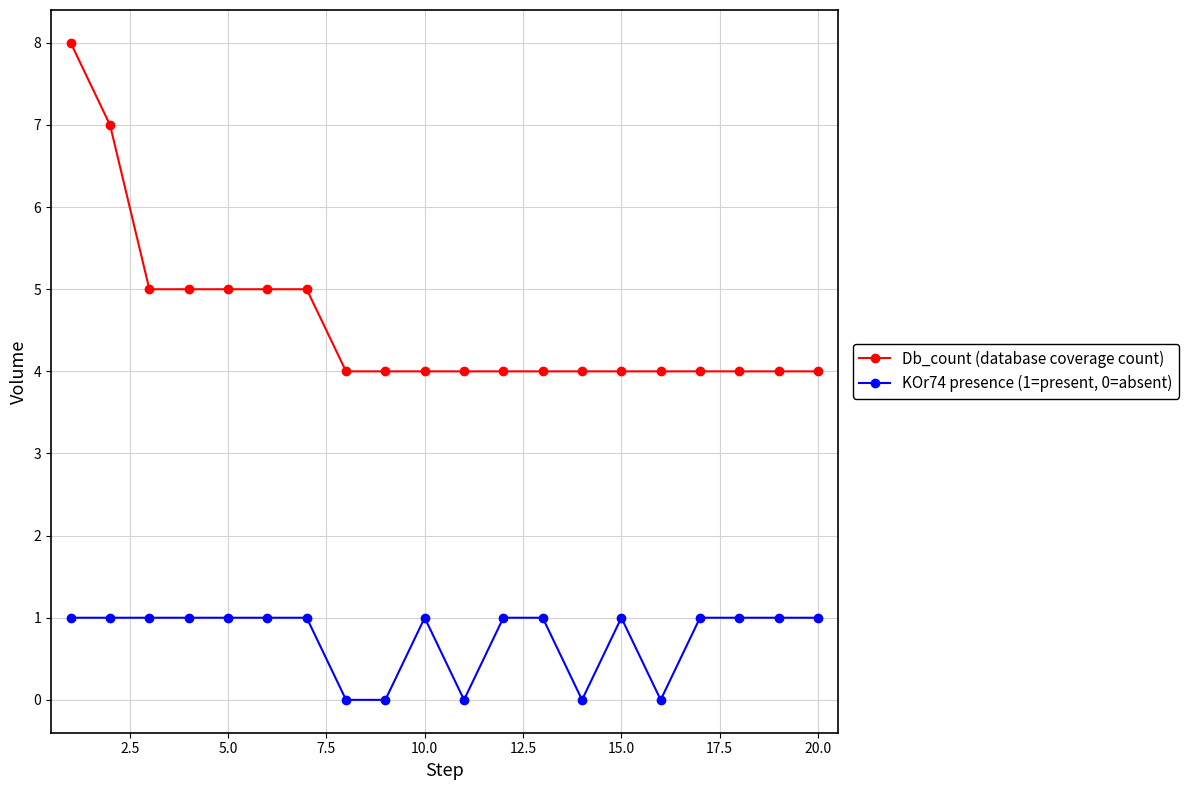

True or false: Db_count (database coverage count) and KOr74 presence (1=present, 0=absent) cross at least once.

False